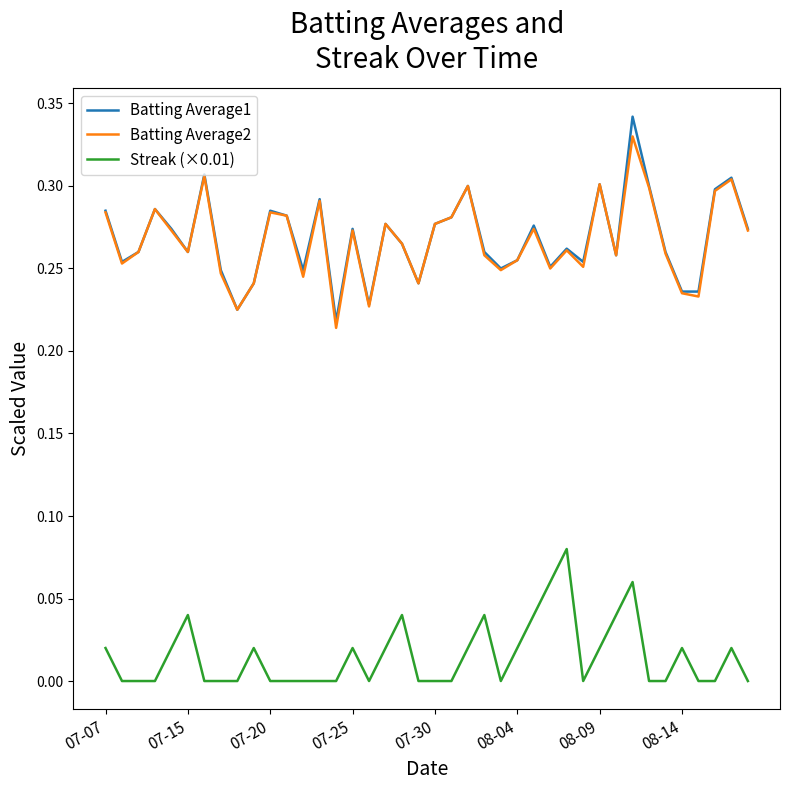

True or false: Batting Average1 has more than 2 points higher than both neighbors.

True